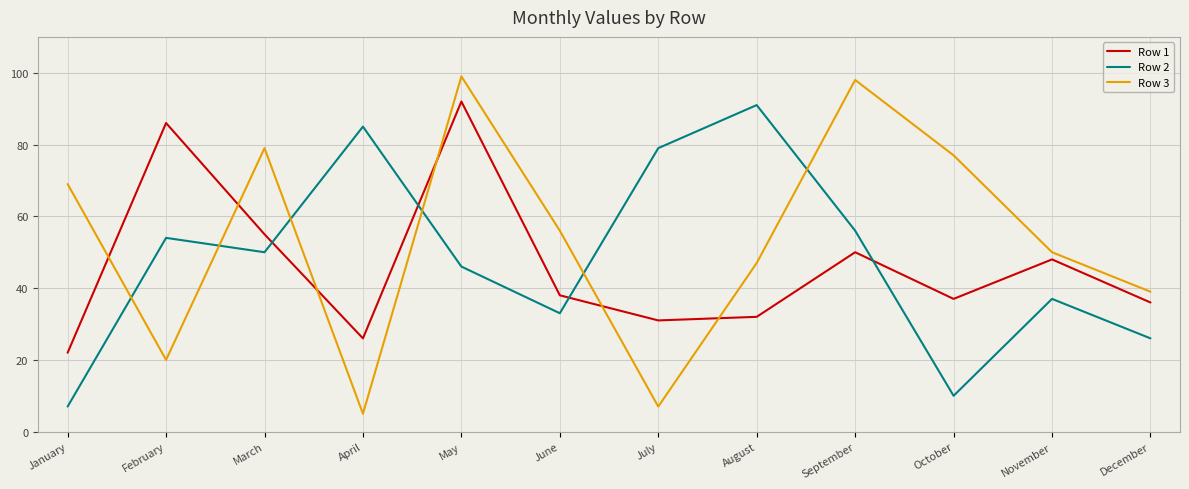

Which series has the largest total across all categories?

Row 3